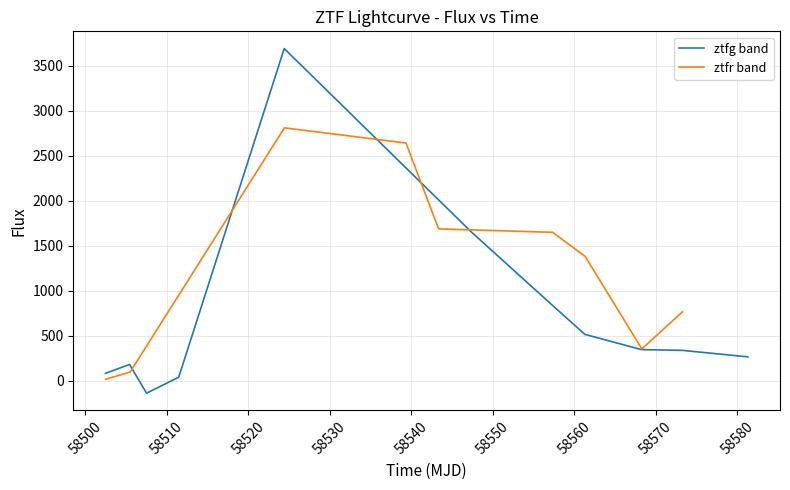

What is the minimum value for ztfg band?

-139.6